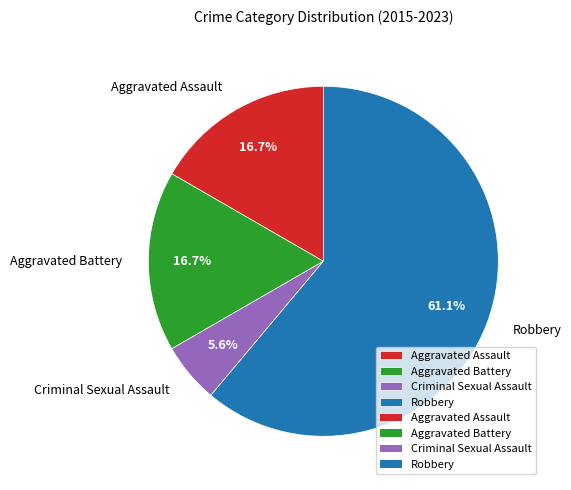

How much of the chart is everything except Criminal Sexual Assault?

94.4%